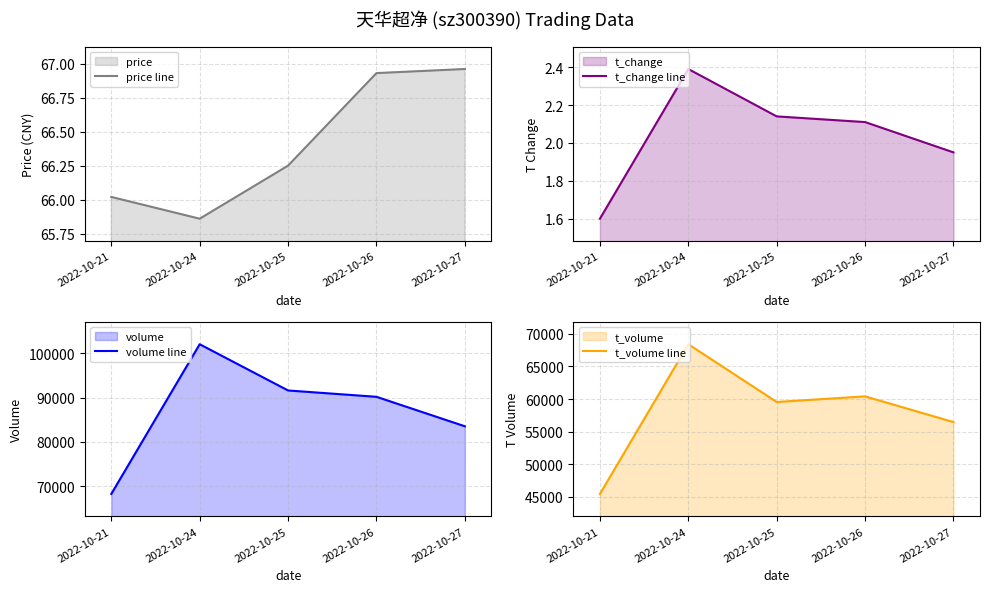

Reading left to right, what are all the values shown in this chart?

price line: 66.0	65.9	66.2	66.9	67.0
t_change line: 1.6	2.4	2.1	2.1	1.9
volume line: 68261.0	102034.0	91604.0	90173.0	83522.0
t_volume line: 45417.0	68420.0	59548.0	60408.0	56460.0